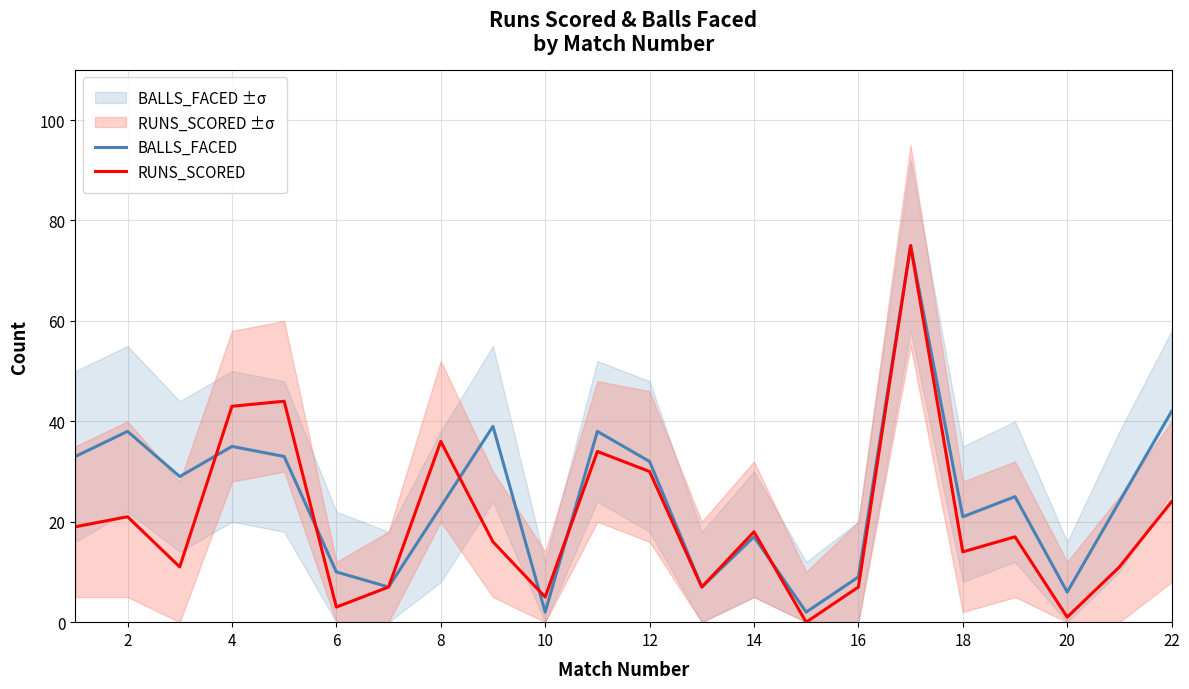

What is the highest value of the RUNS_SCORED series?

75